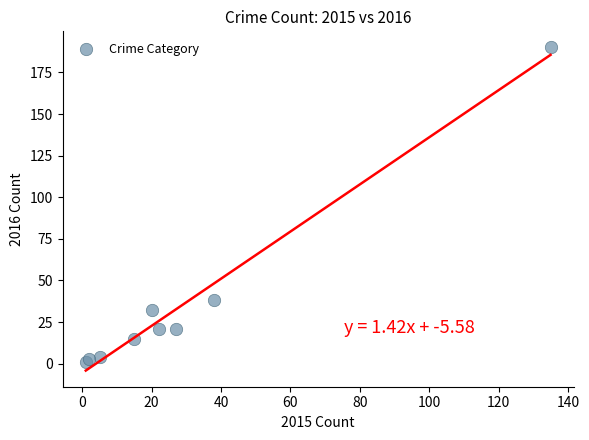

What Y value in the scatter plot is closest to 95?

38